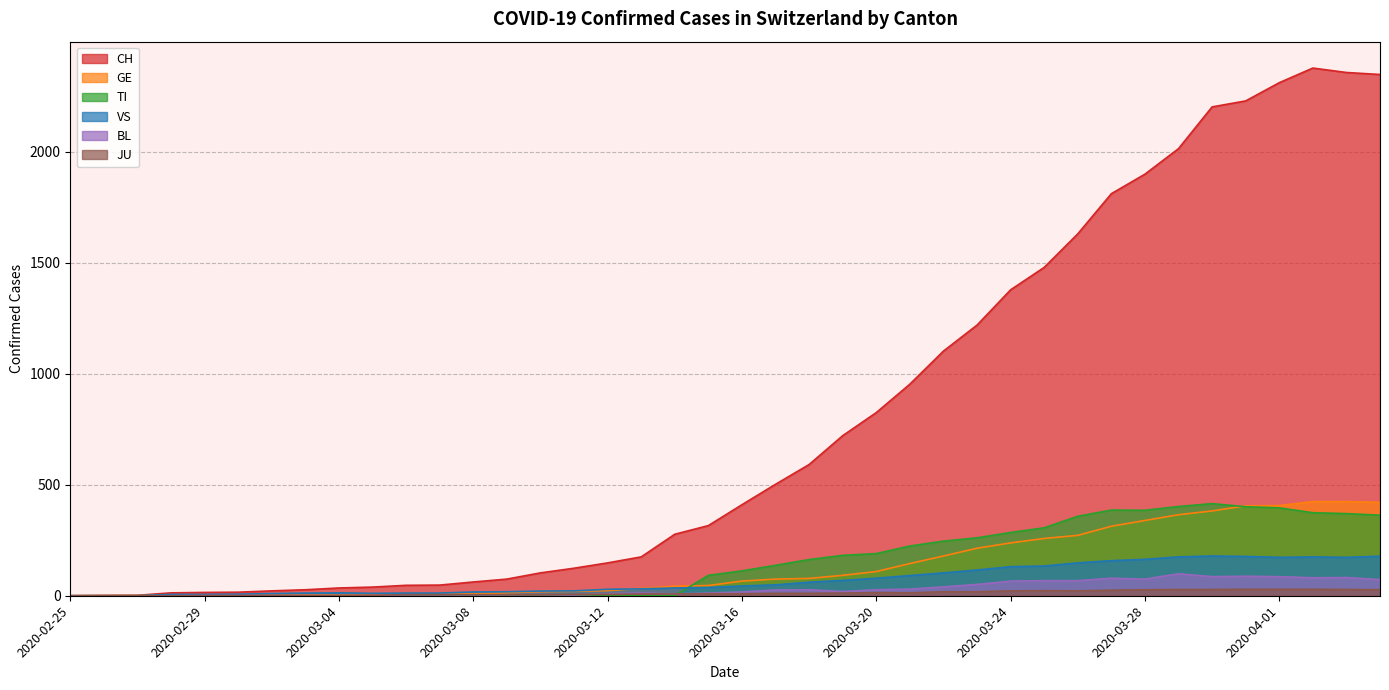

At which label does GE first exceed 66?

2020-03-17